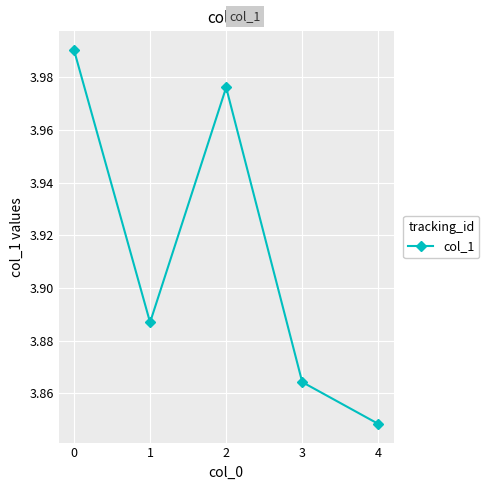

Where is the data nearest to the value 3?

4